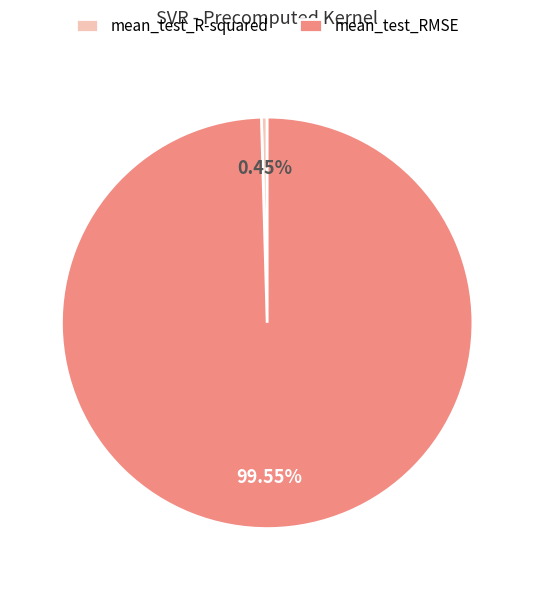

What is the smallest slice in the pie chart?

mean_test_R-squared